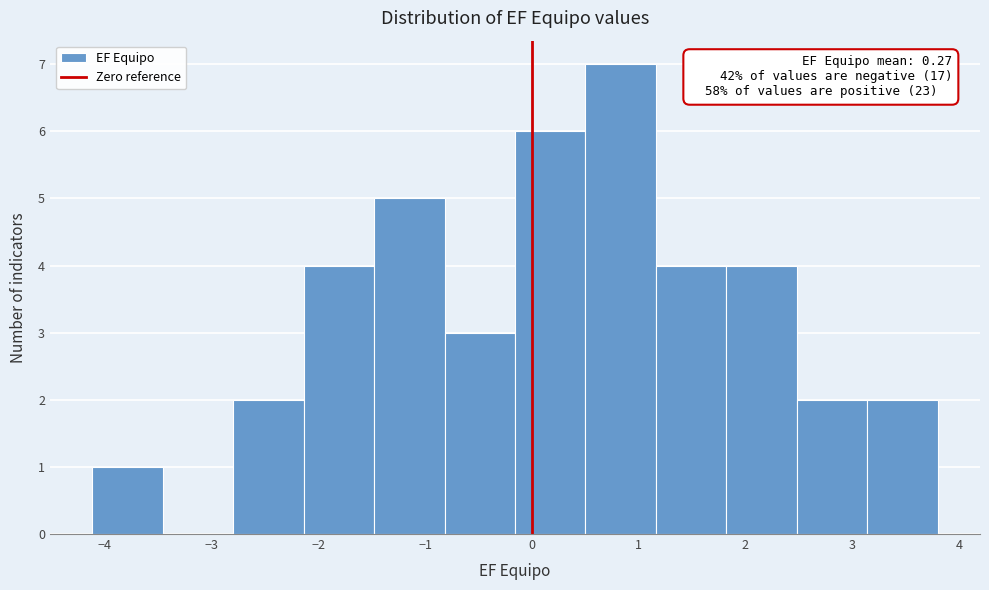

Over which range of the x-axis is the bar tallest?

0.5 to 1.2